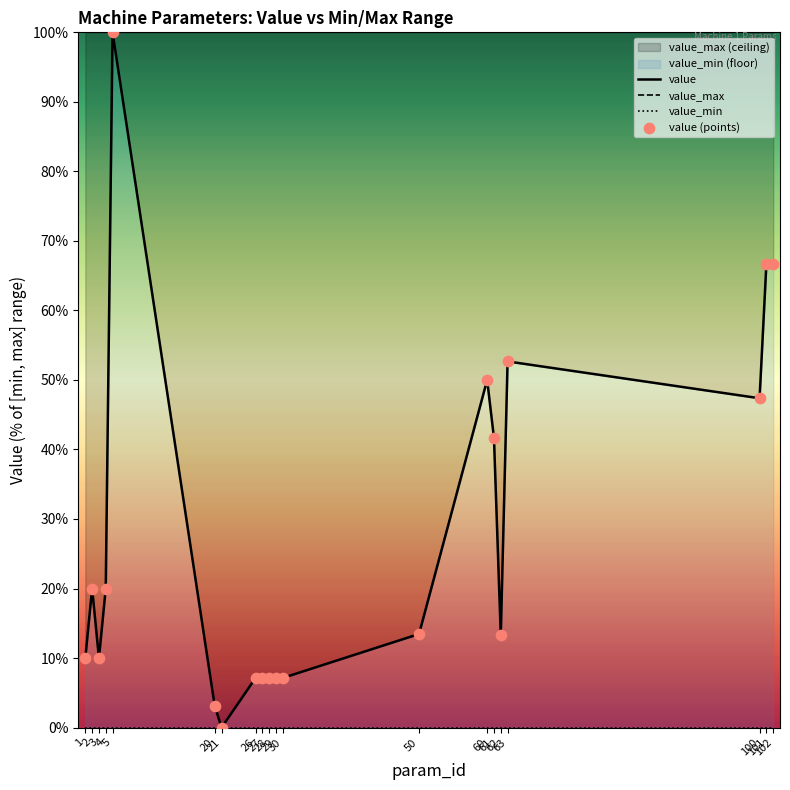

Is the value of value_max at 50 greater than the value of value_min at 102?

Yes